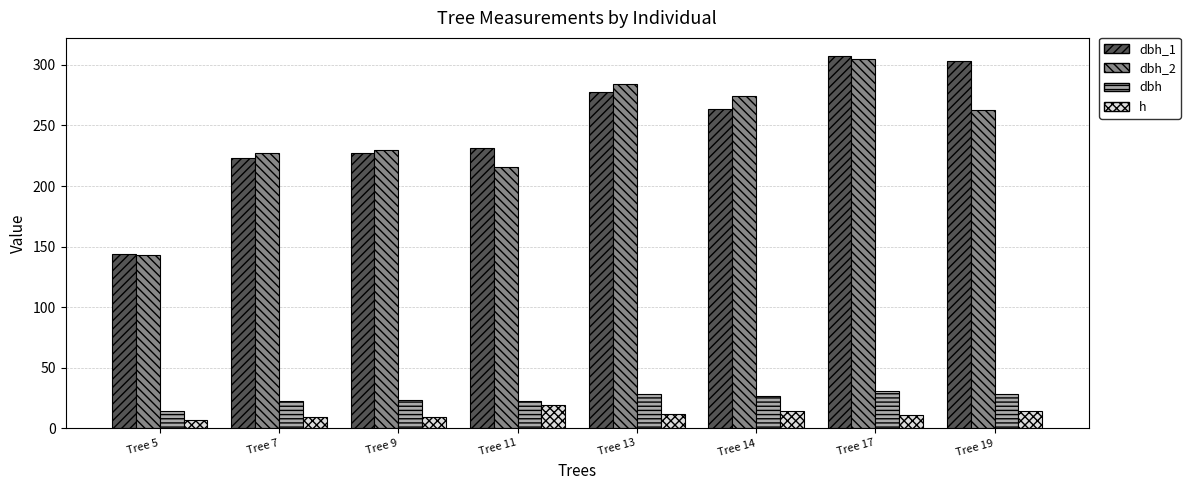

Which series has the largest total across all categories?

dbh_1